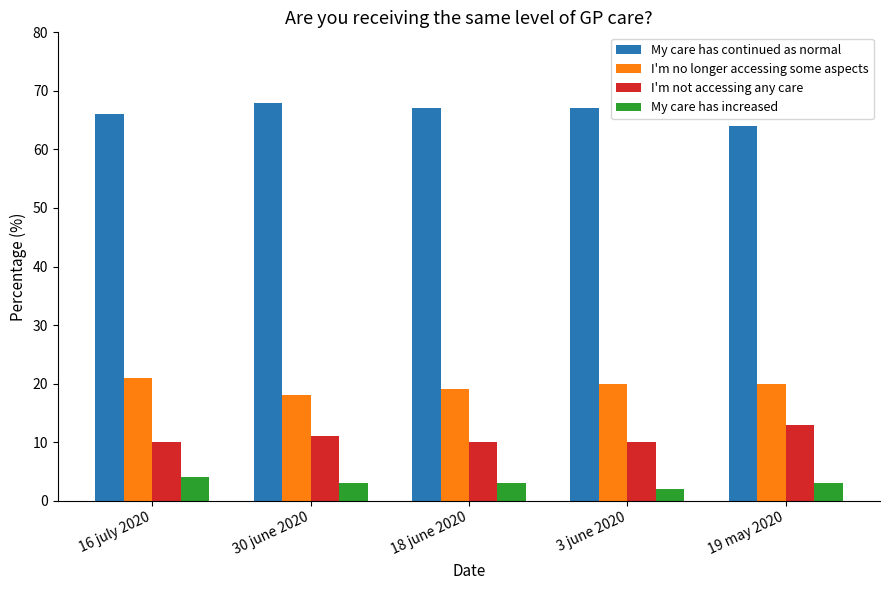

What is the sum of all My care has increased values?

15